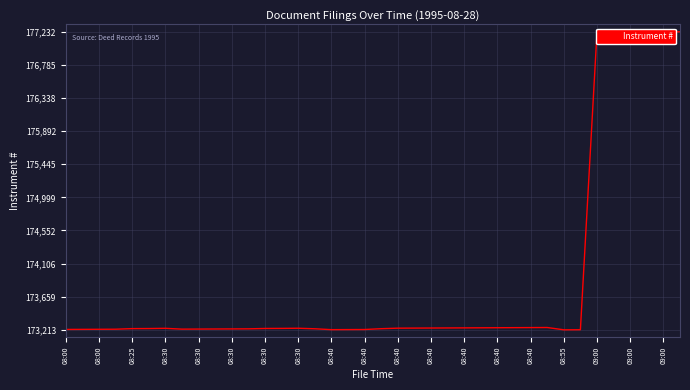

What is the sum of all values?

6606689